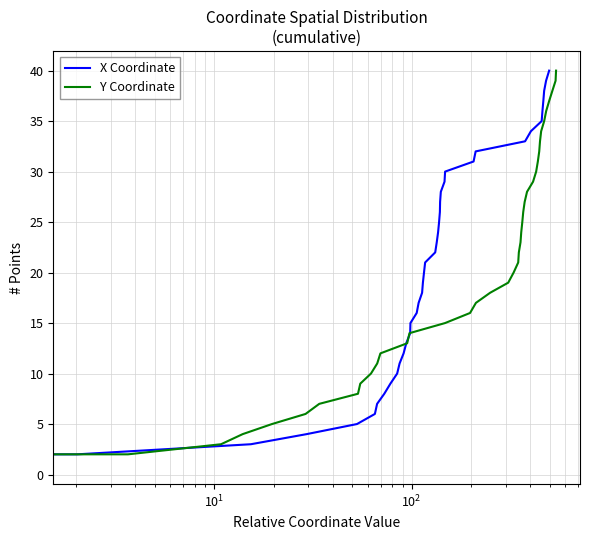

What is the label of the 37th point from the right?

$\mathdefault{10^{2}}$